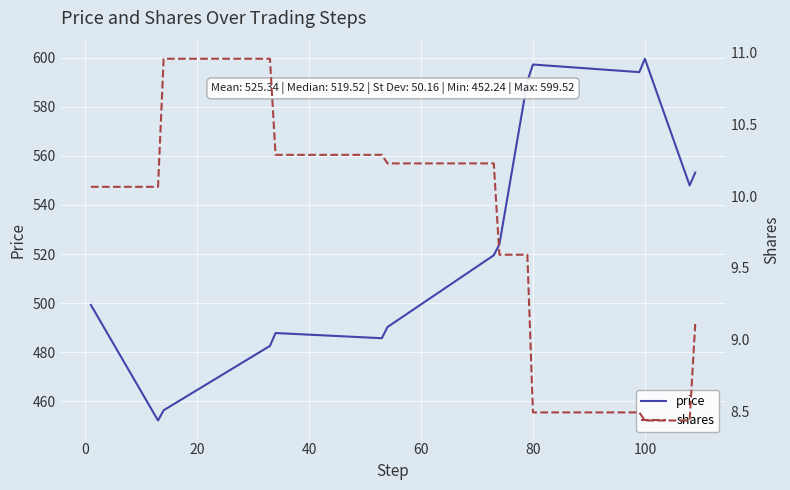

What is the minimum value for price?

452.2